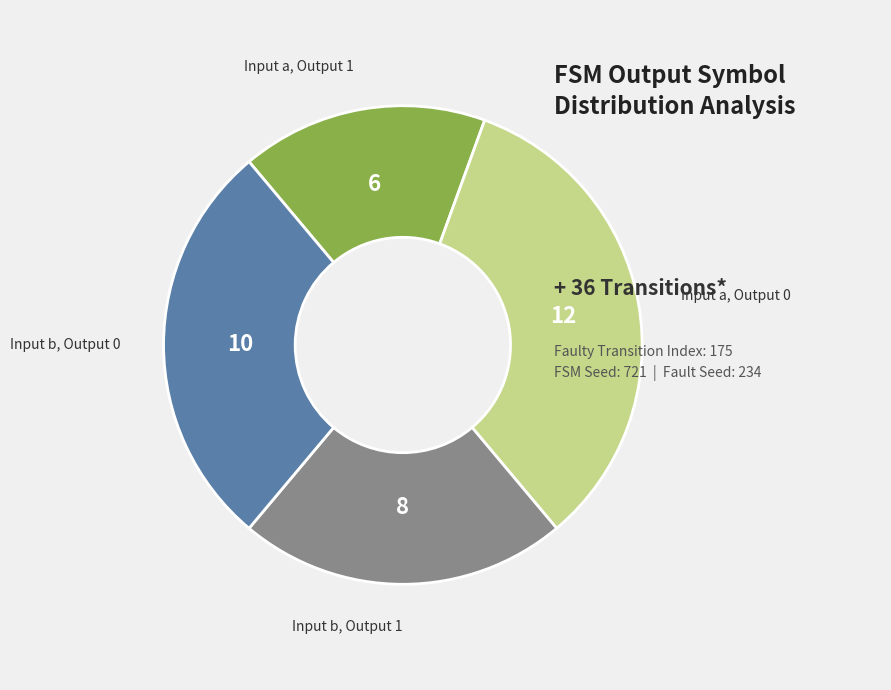

Do Input a, Output 1 and Input b, Output 0 together represent more than half of the pie?

No